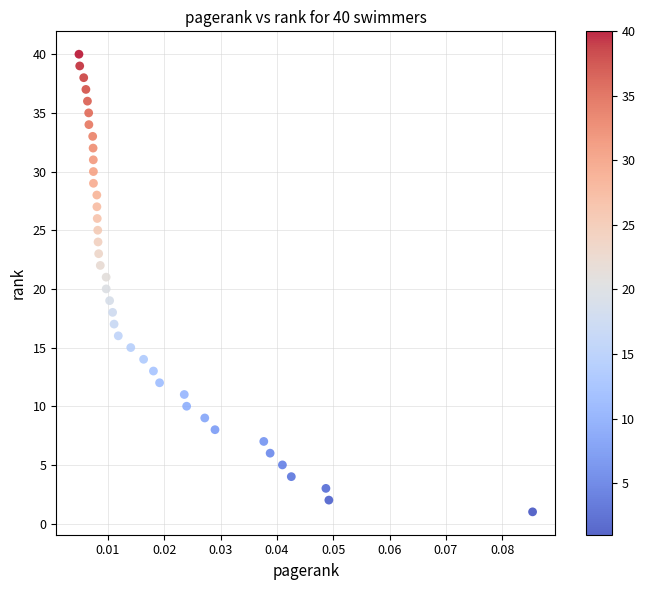

What is the range of Y values (max minus min)?

39